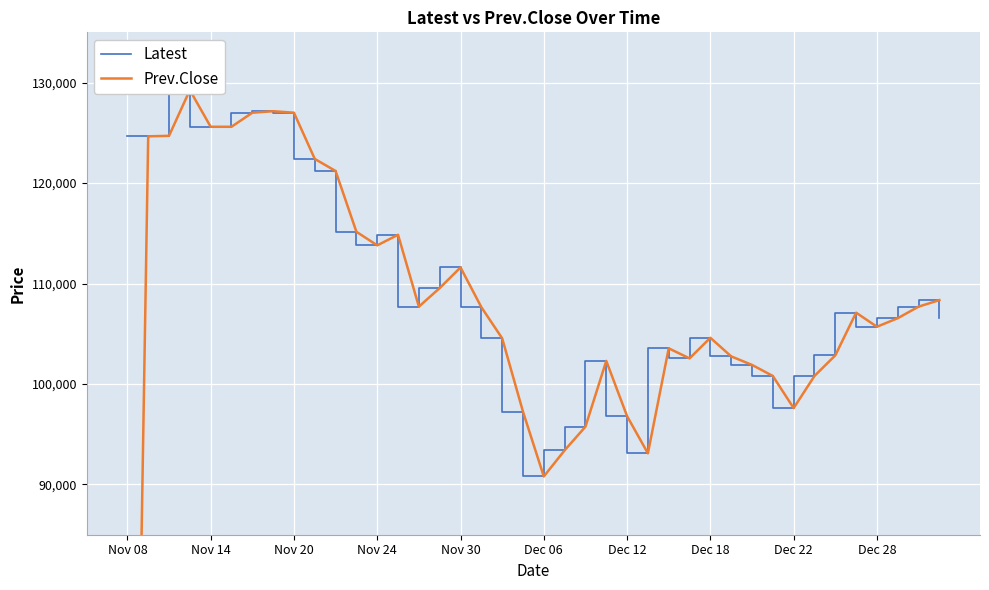

After their last crossing, which series has the higher values: Prev.Close or Latest?

Prev.Close